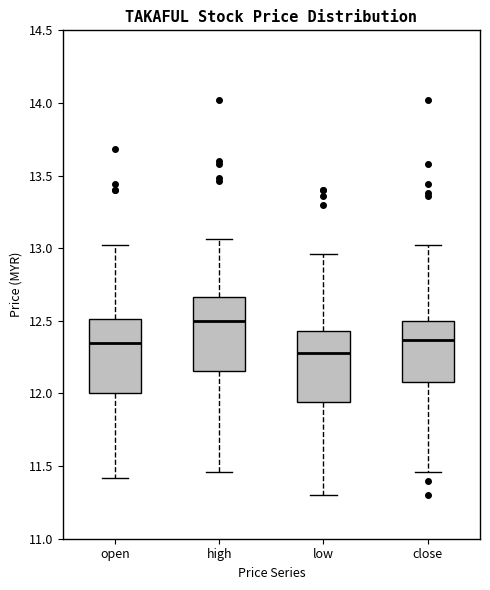

Reading left to right, transcribe this box plot: for each box, give where its median line is, the range the box spans, and where its two whiskers end, as read against the y-axis. The values are not printed on the chart, so give them approximately, as read against the axis.

open: median 12.35, box 12.00 to 12.50, whiskers 11.40 to 13.00
high: median 12.50, box 12.15 to 12.65, whiskers 11.45 to 13.05
low: median 12.30, box 11.95 to 12.45, whiskers 11.30 to 12.95
close: median 12.35, box 12.10 to 12.50, whiskers 11.45 to 13.00